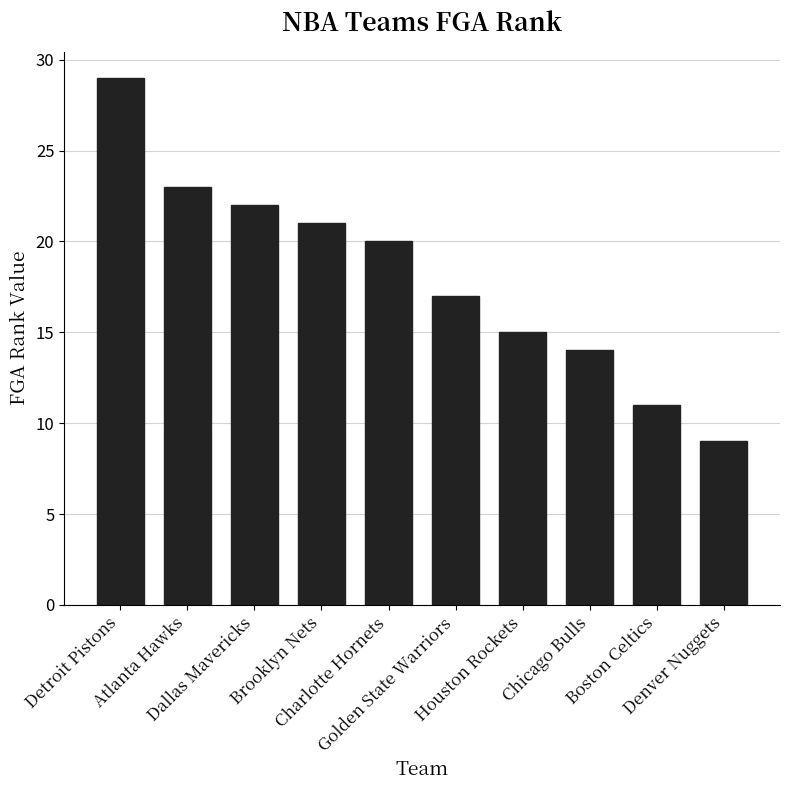

Where does the data first go above 20?

Detroit Pistons